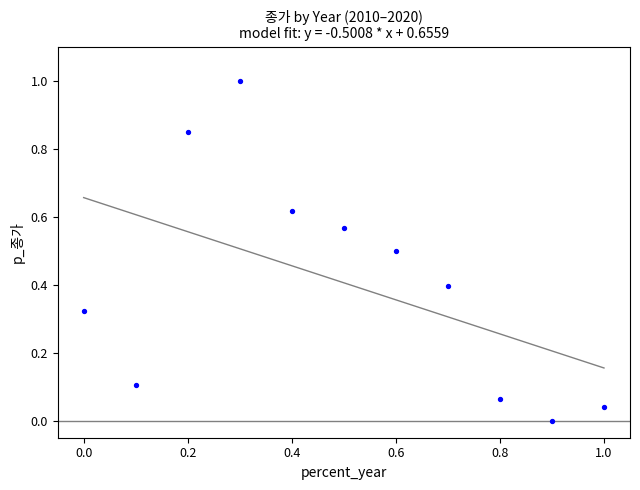

What is the average Y value?

0.4